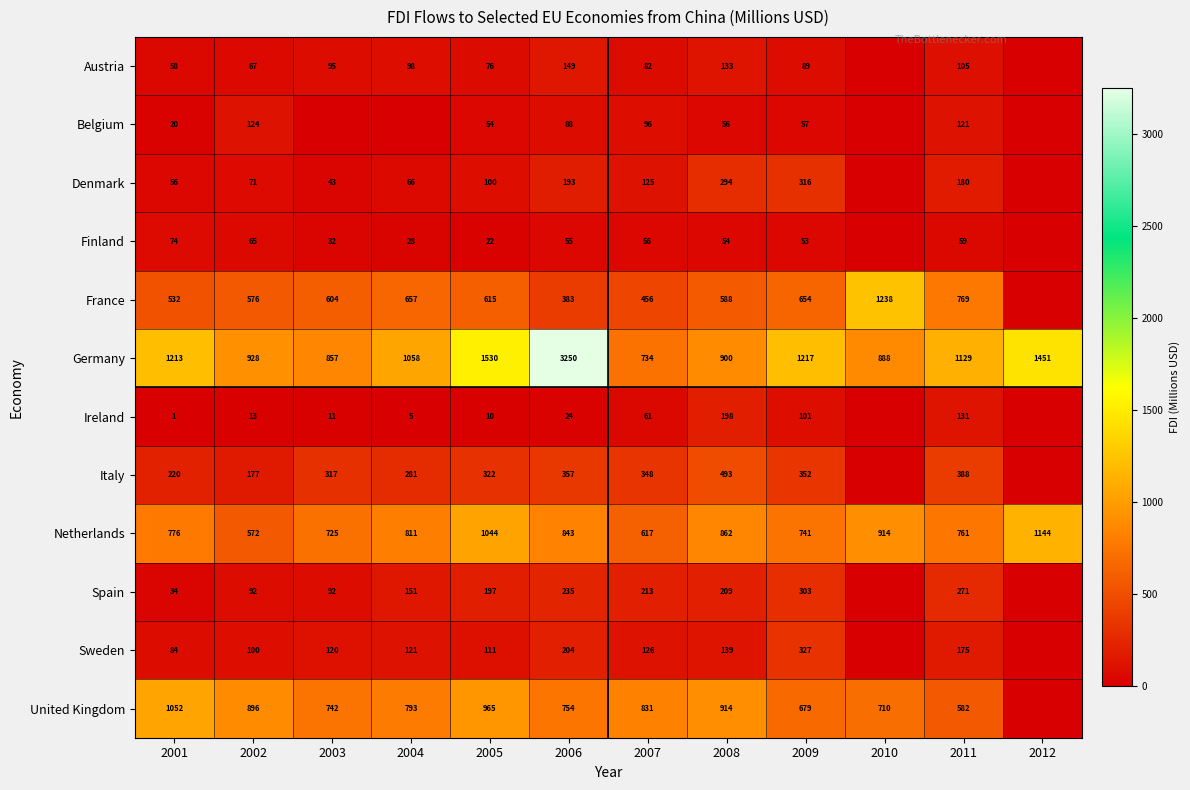

What is the maximum value shown in the chart?

3249.7